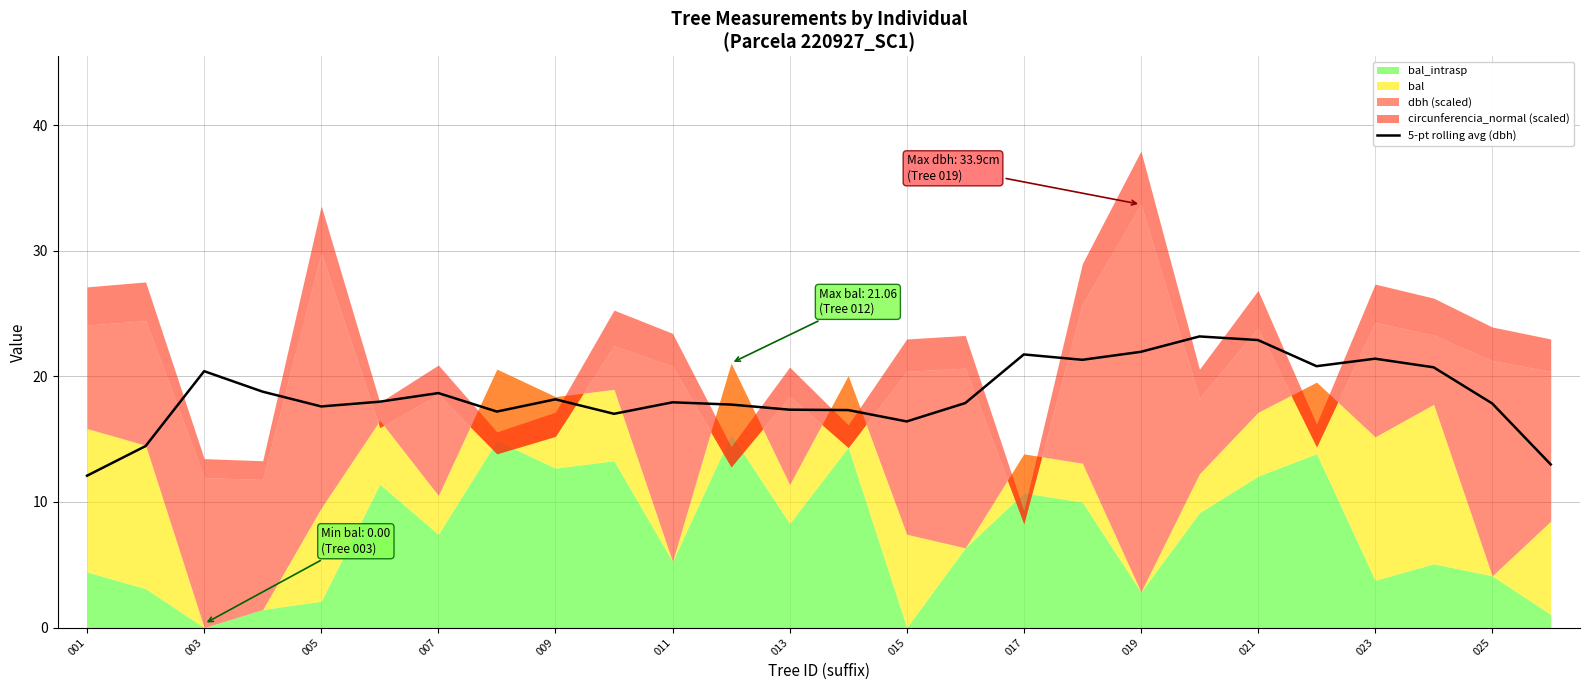

What is the difference between the maximum and minimum values?

11.1